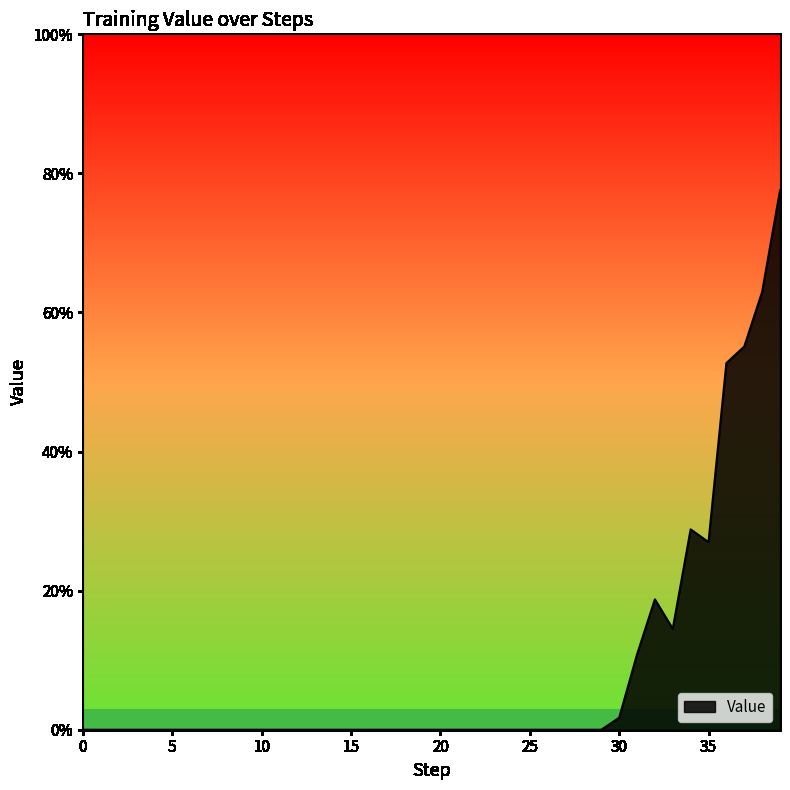

Is this an area chart (filled region under the line)?

Yes